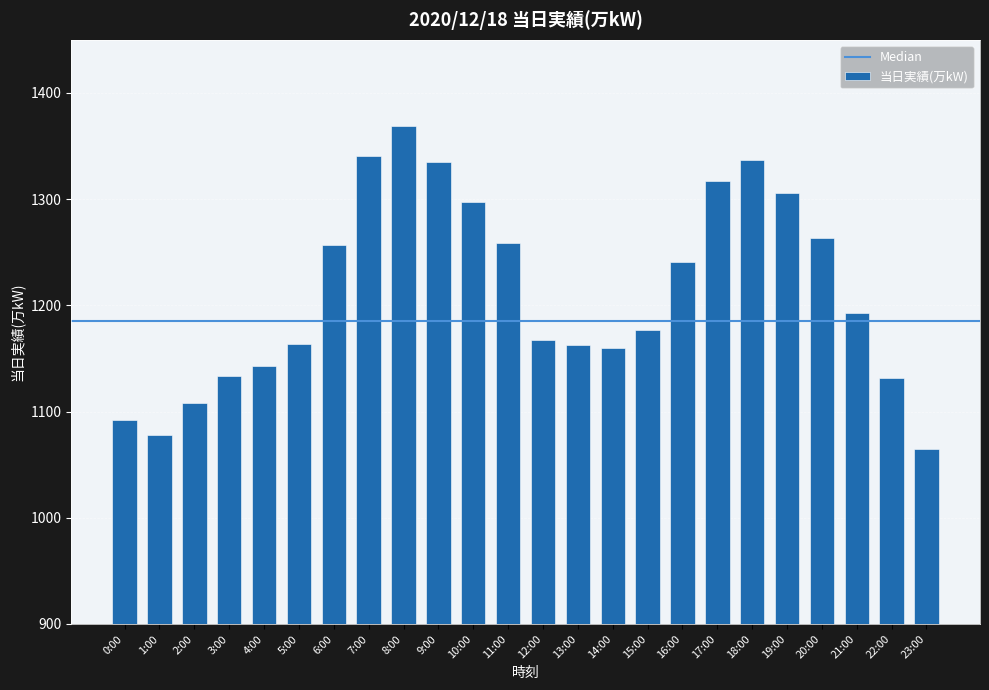

The chart shows a value of 1177 at 15:00. True or false?

True